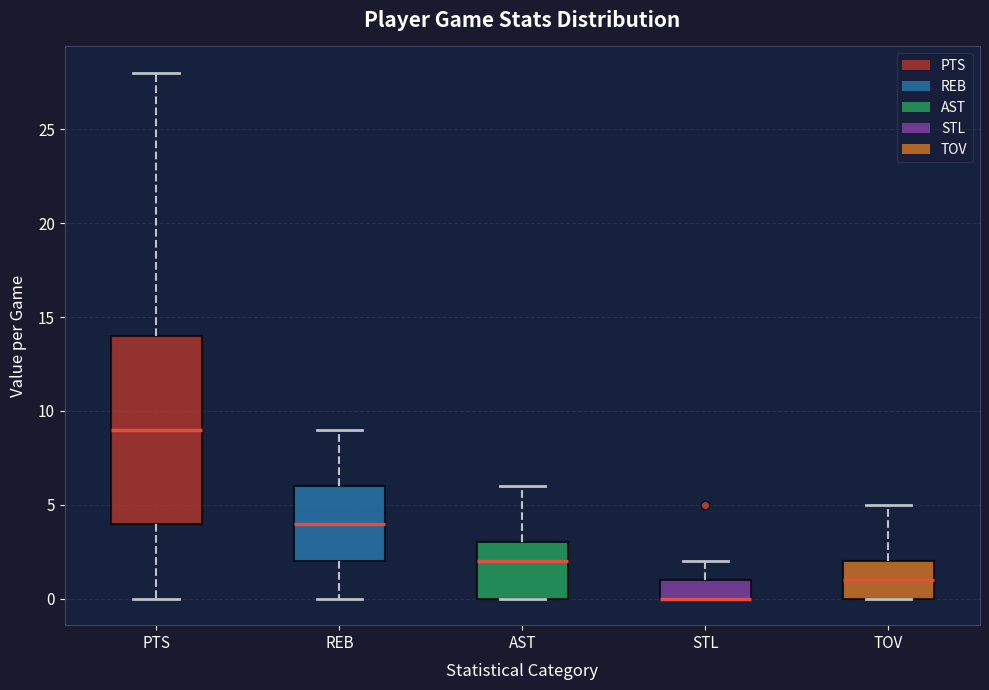

Reading left to right, read every box against the y-axis: the position of its median line, the range the box covers, and the ends of its whiskers. The values are not printed on the chart, so give them approximately, as read against the axis.

PTS: median 9, box 4 to 14, whiskers 0 to 28
REB: median 4, box 2 to 6, whiskers 0 to 9
AST: median 2, box 0 to 3, whiskers 0 to 6
STL: median 0 (drawn on the box's lower edge), box 0 to 1, whiskers 0 to 2
TOV: median 1, box 0 to 2, whiskers 0 to 5